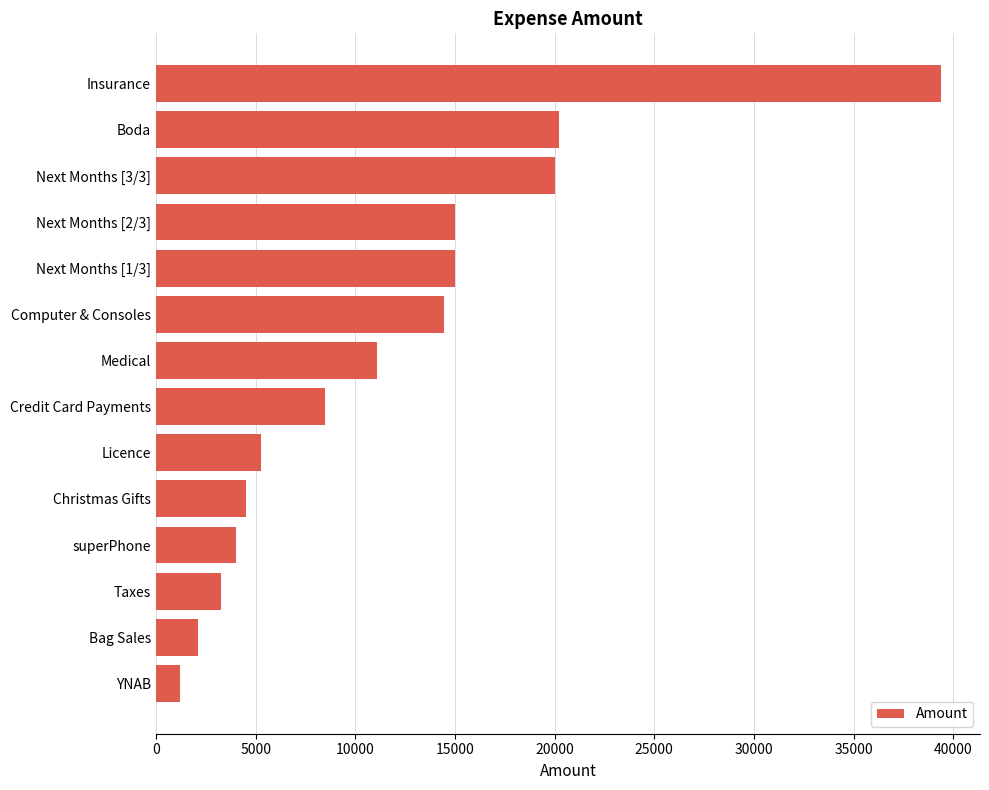

Count the number of categories in the chart.

14